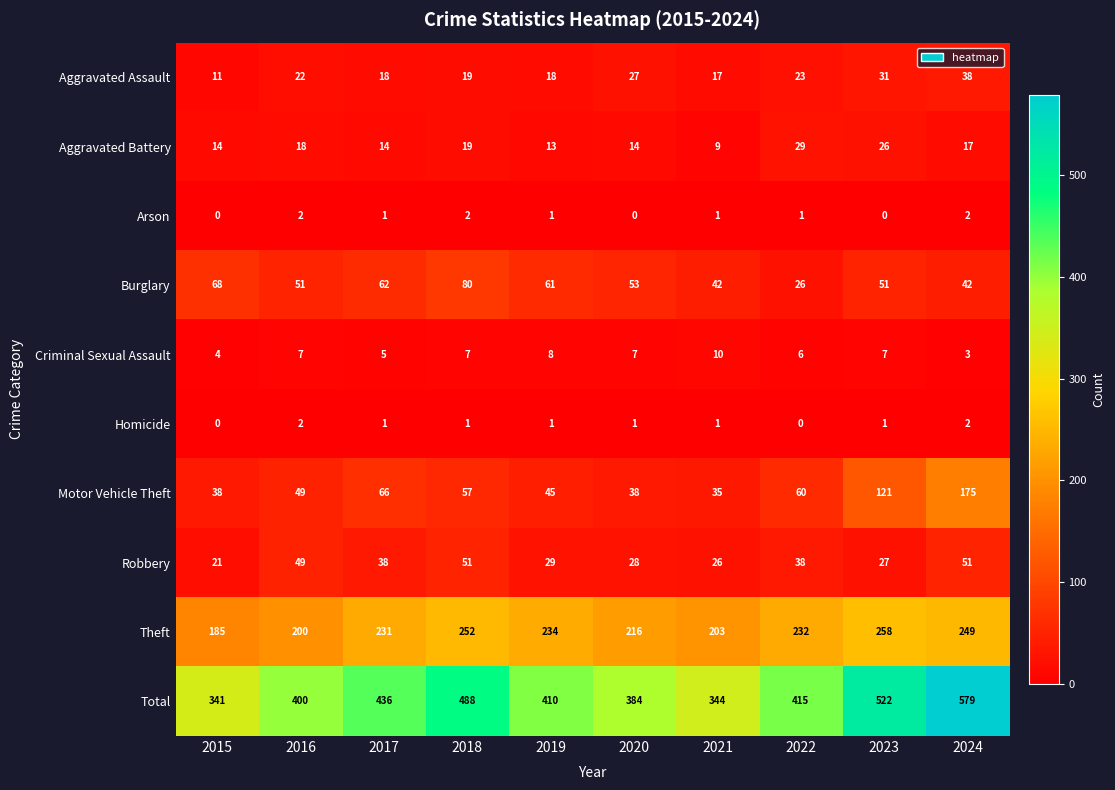

Which series has the largest total across all categories?

Total